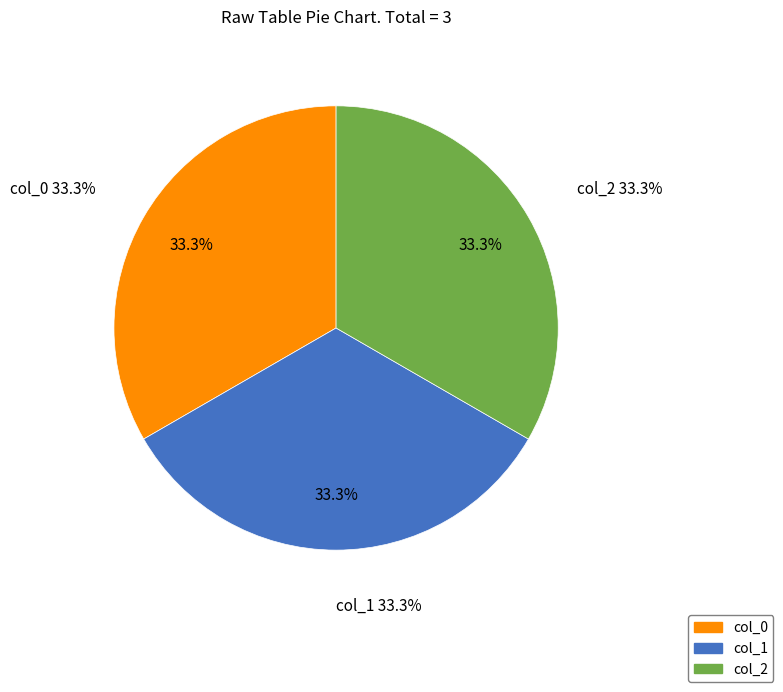

Count the number of slices in the pie.

3